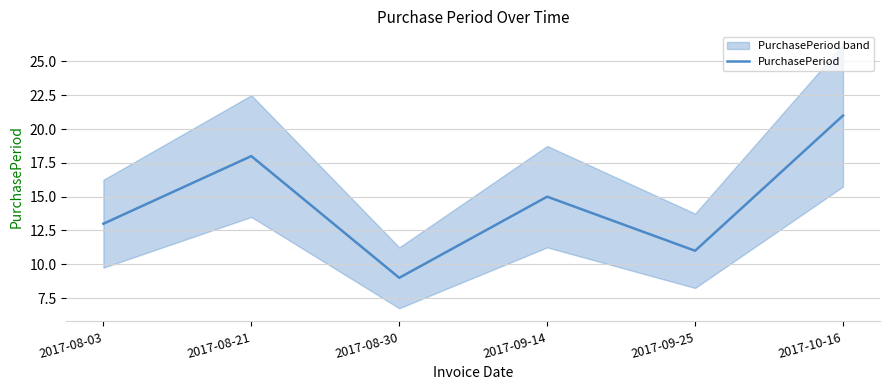

Rank the categories by value from highest to lowest.

2017-10-16, 2017-08-21, 2017-09-14, 2017-08-03, 2017-09-25, 2017-08-30